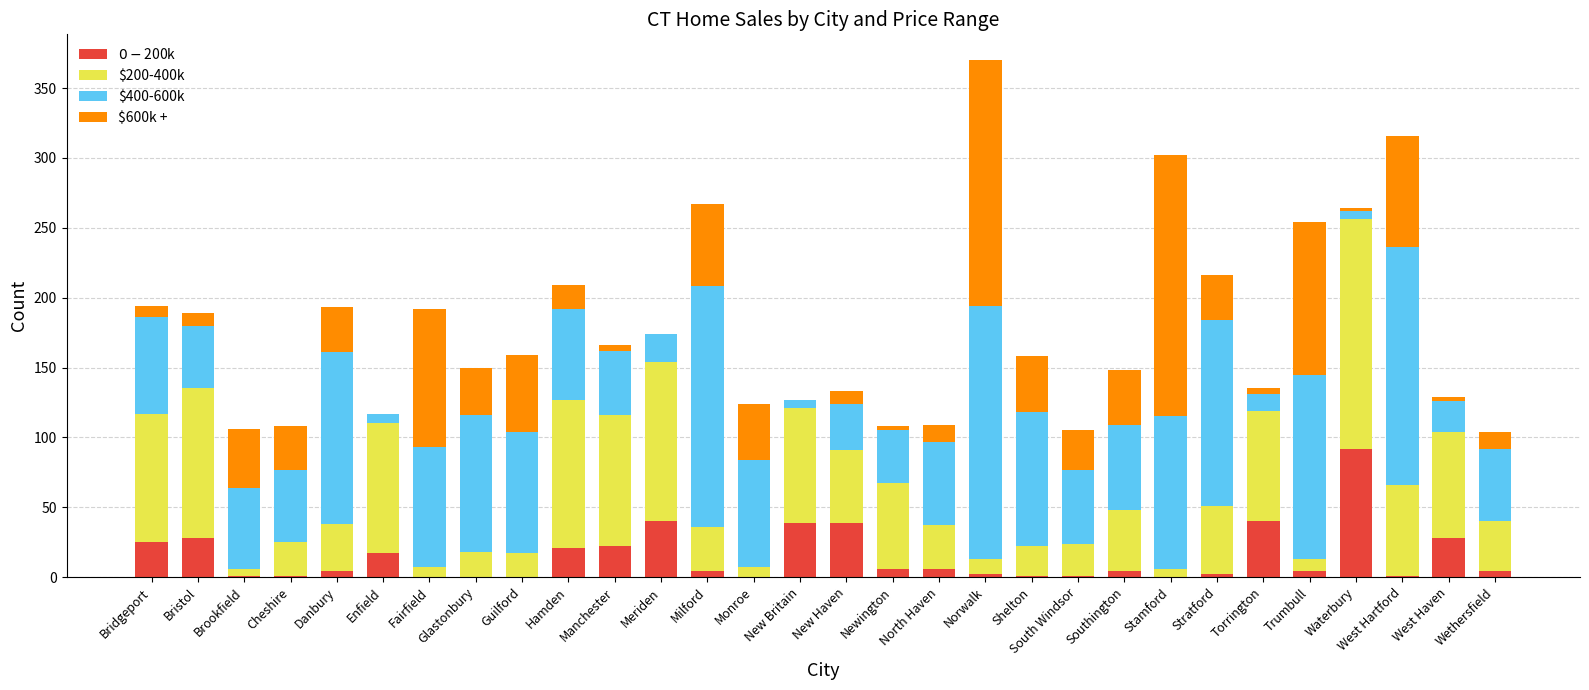

At which category is the sum across all series the highest?

Norwalk